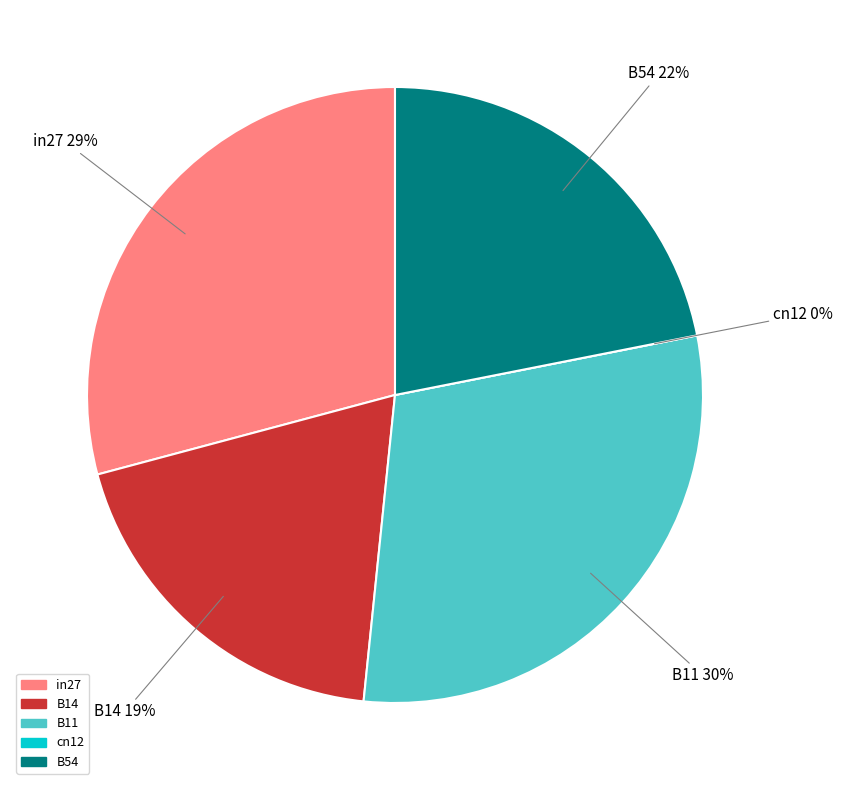

What percentage is the B14 slice, to the nearest percent?

19%